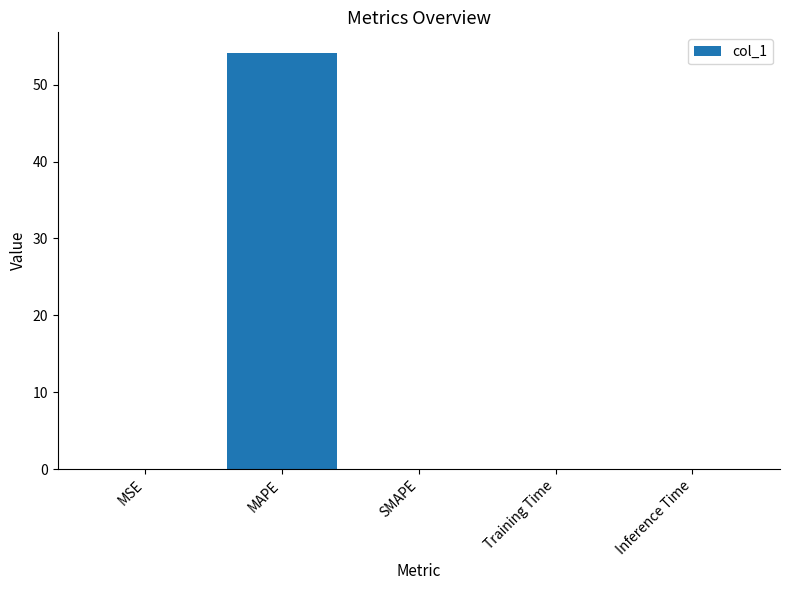

What is the maximum value shown in the chart?

54.1